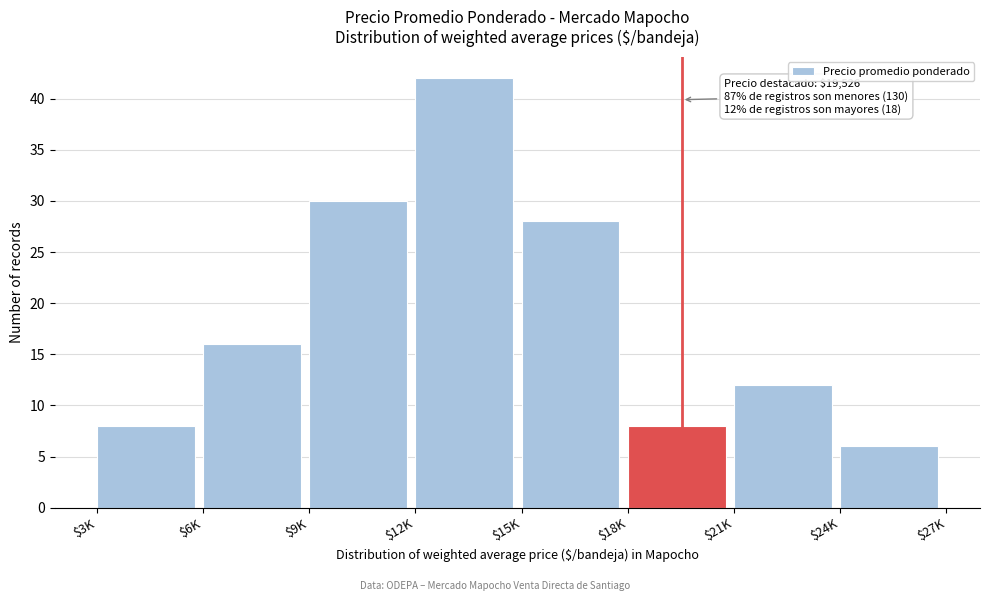

Reading left to right, what are all the values shown in this chart?

8	16	30	42	28	8	12	6